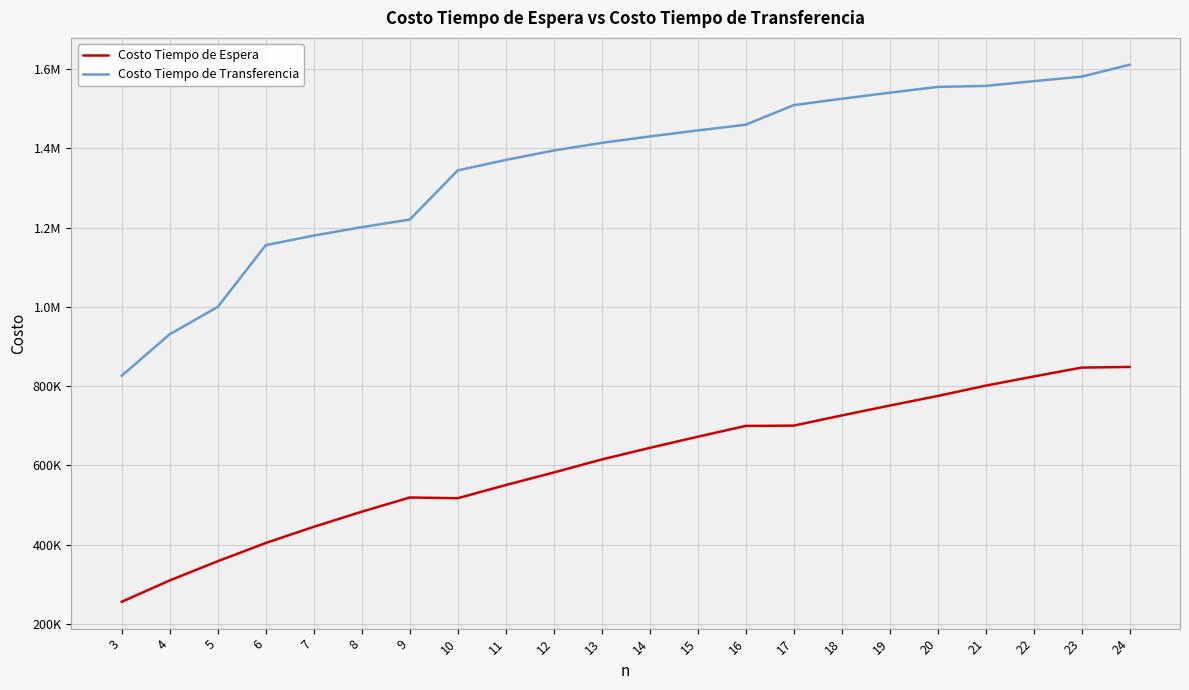

At which category does Costo Tiempo de Espera reach its first local peak?

9